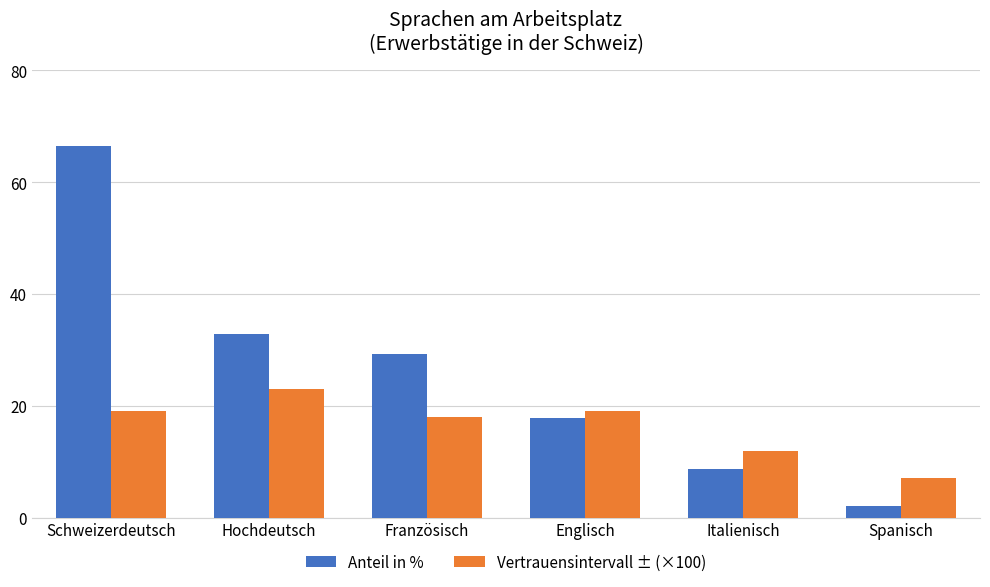

How many data points in Vertrauensintervall ± (×100) are less than 19?

3